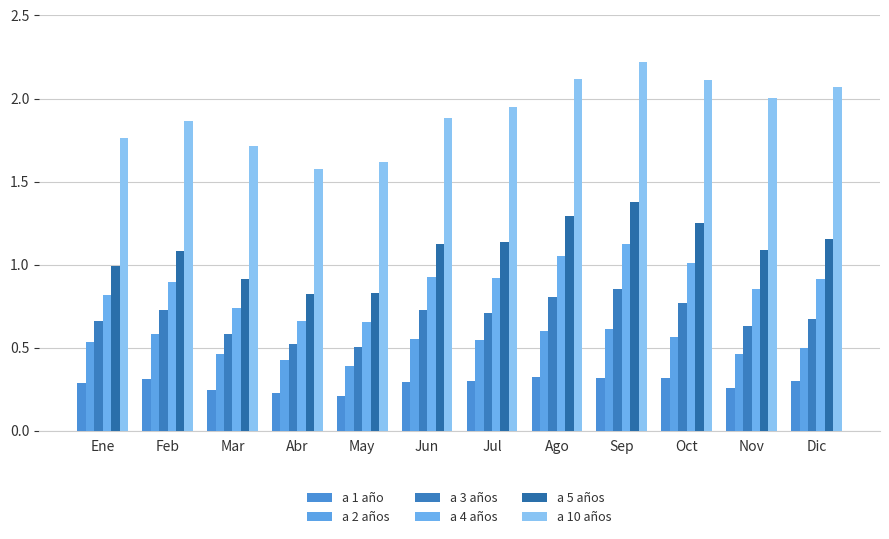

Reading left to right, extract all data points from this chart.

a 1 año: 0.3	0.3	0.2	0.2	0.2	0.3	0.3	0.3	0.3	0.3	0.3	0.3
a 2 años: 0.5	0.6	0.5	0.4	0.4	0.6	0.5	0.6	0.6	0.6	0.5	0.5
a 3 años: 0.7	0.7	0.6	0.5	0.5	0.7	0.7	0.8	0.9	0.8	0.6	0.7
a 4 años: 0.8	0.9	0.7	0.7	0.7	0.9	0.9	1.1	1.1	1.0	0.9	0.9
a 5 años: 1.0	1.1	0.9	0.8	0.8	1.1	1.1	1.3	1.4	1.3	1.1	1.2
a 10 años: 1.8	1.9	1.7	1.6	1.6	1.9	1.9	2.1	2.2	2.1	2.0	2.1